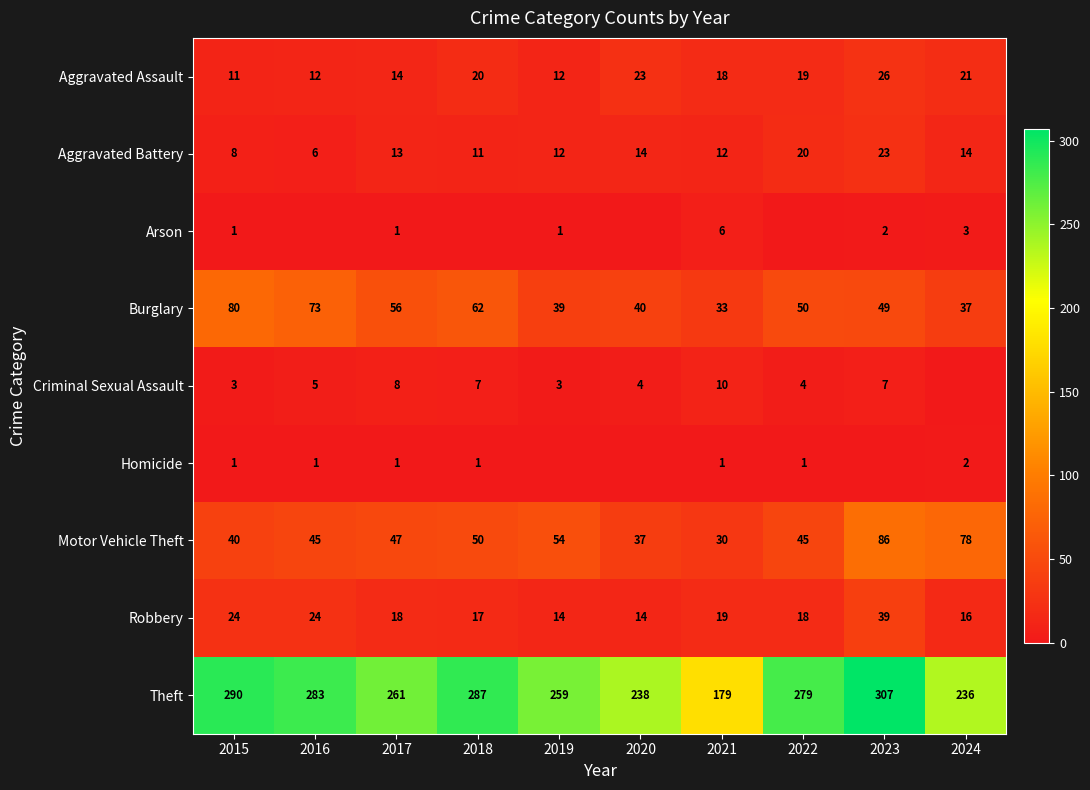

How many data points does each series have?

10